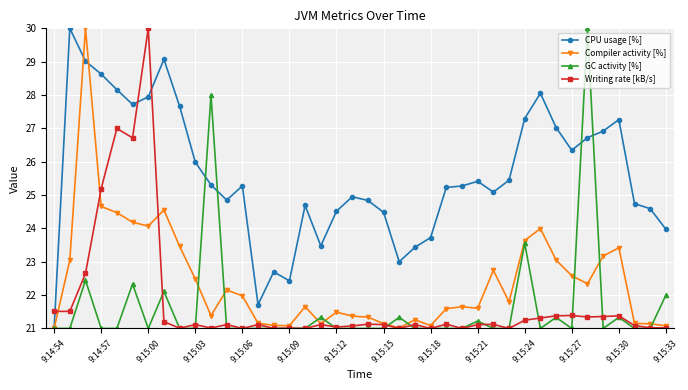

Count the number of categories in the chart.

40